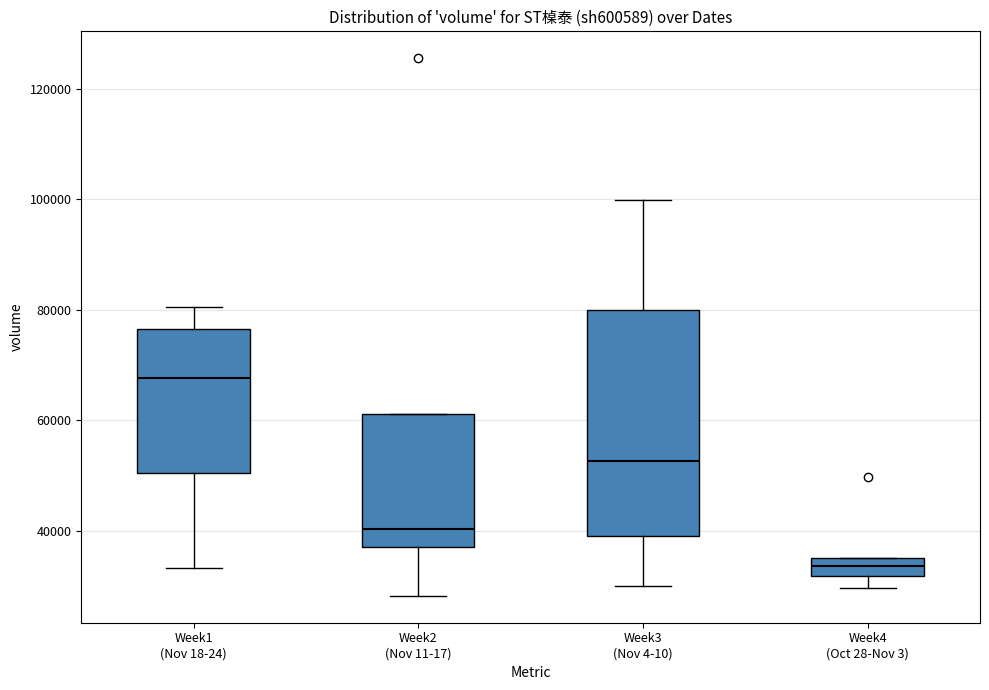

Which box is the tallest, from its lower edge to its upper edge?

Week3 (Nov 4-10)